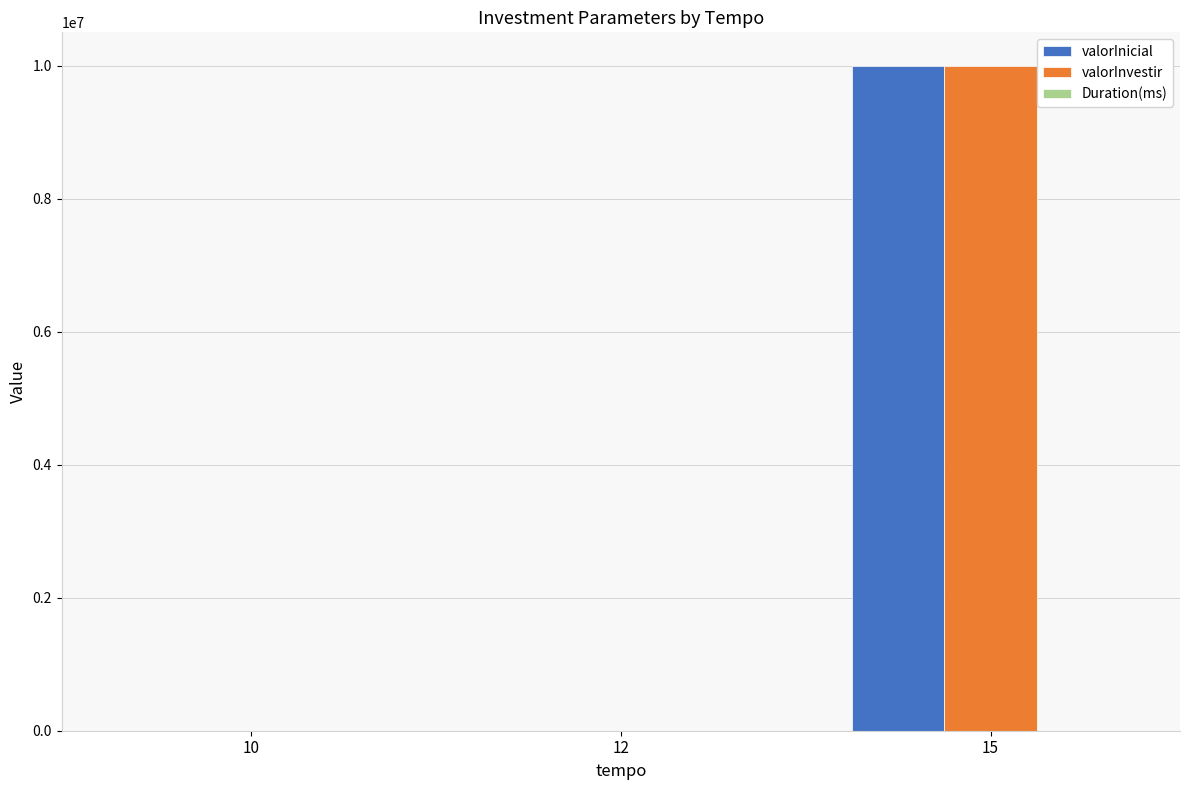

At which category is the sum across all series the highest?

15